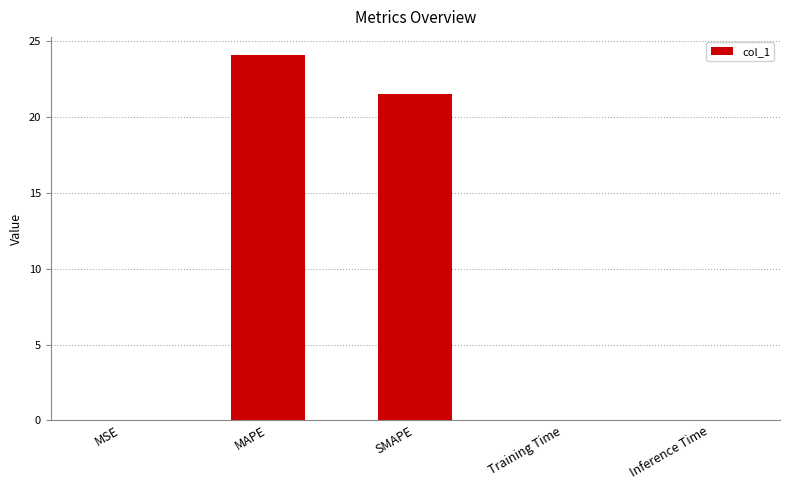

The chart shows a value of 0.0 at MSE. True or false?

True